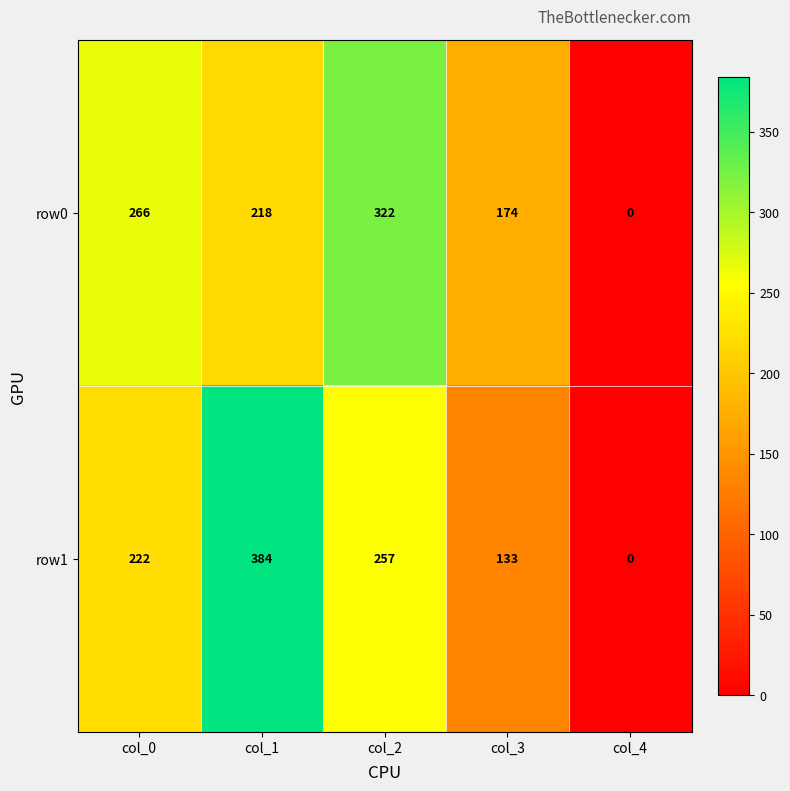

List the labels in order of row0 value, largest first.

col_2, col_0, col_1, col_3, col_4